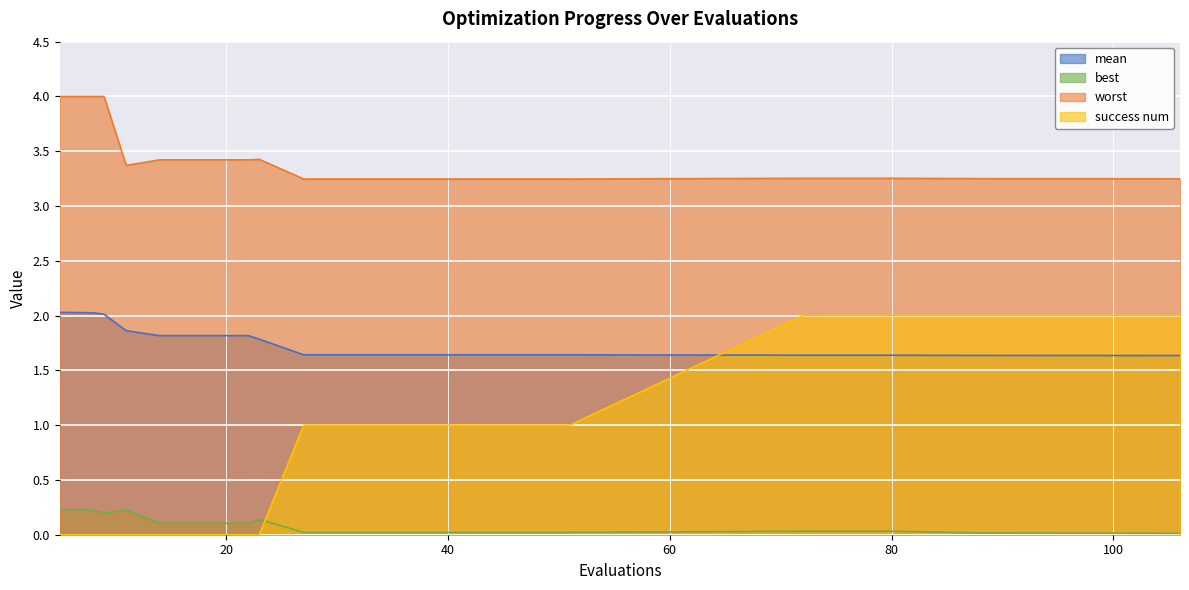

List the series in order of their overall mean, highest first.

worst, mean, success num, best